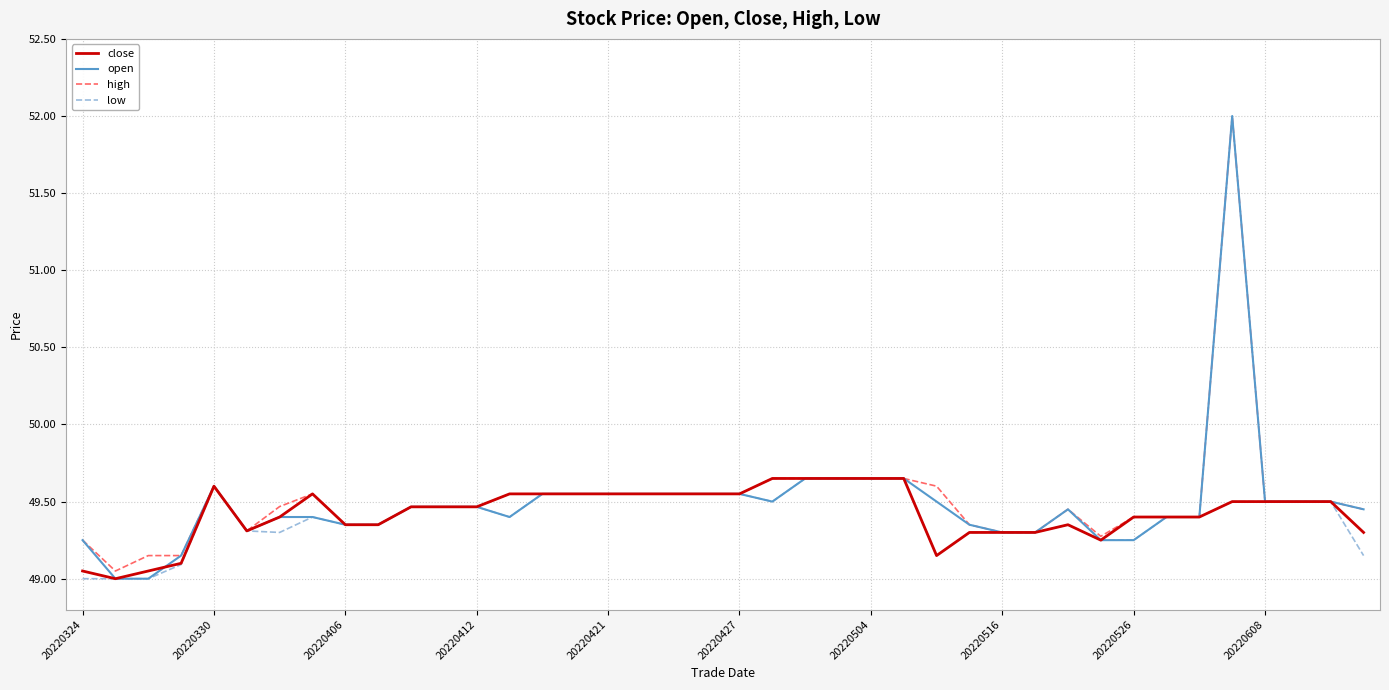

What is the highest value of the open series?

52.0